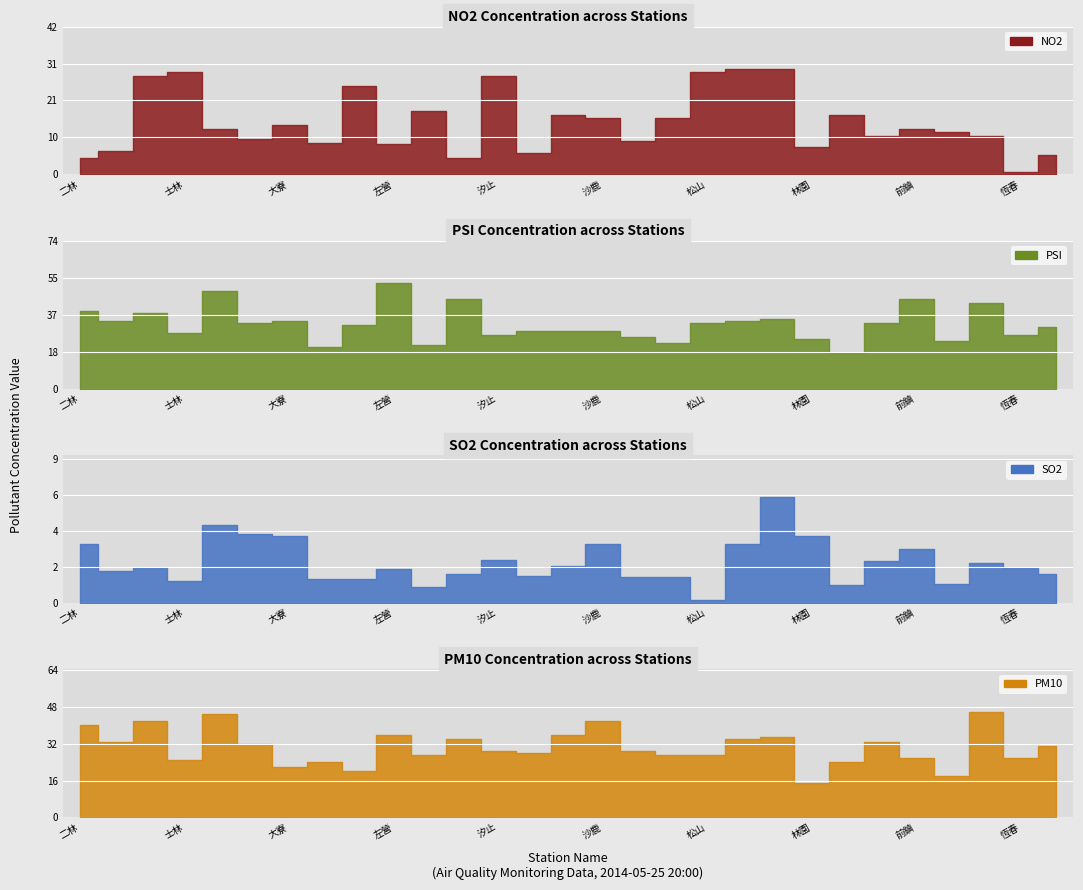

How many times do PSI and NO2 cross each other?

4